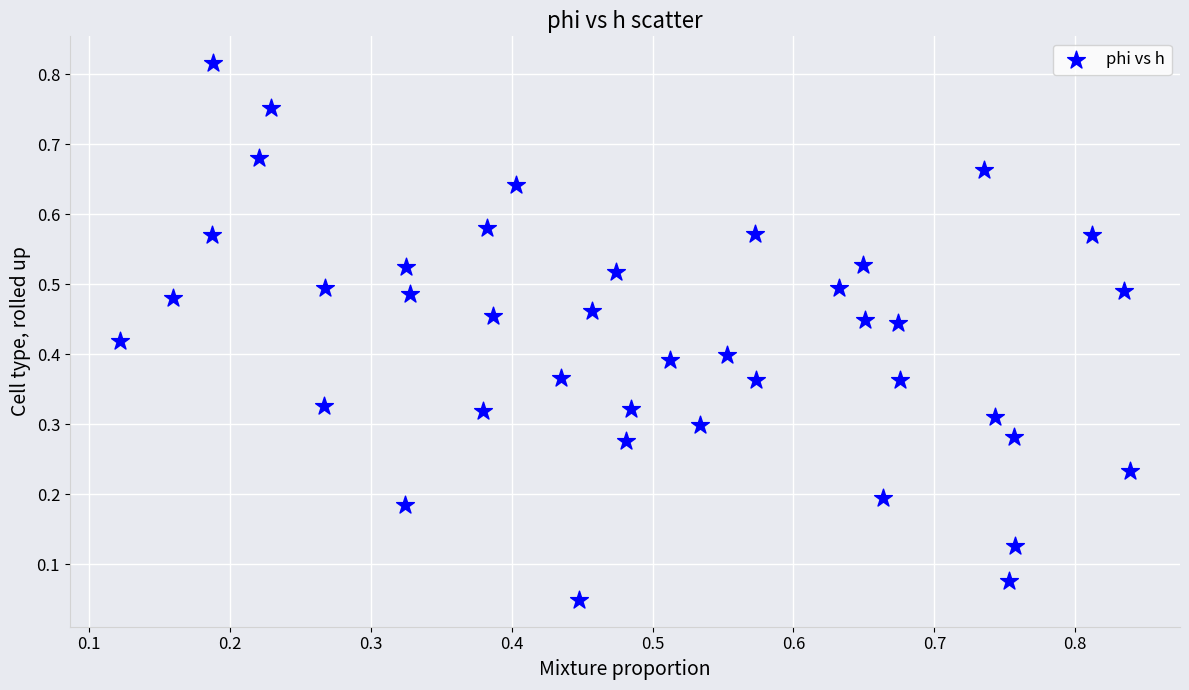

Count the number of points in this scatter plot.

40